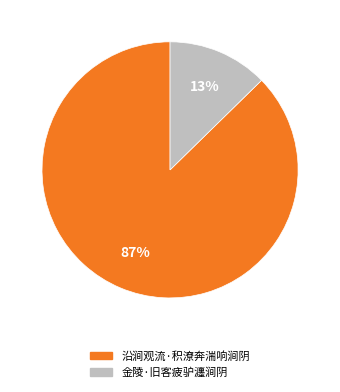

Is it true that 沿涧观流·积潦奔湍响涧阴 is 87% of the pie?

True